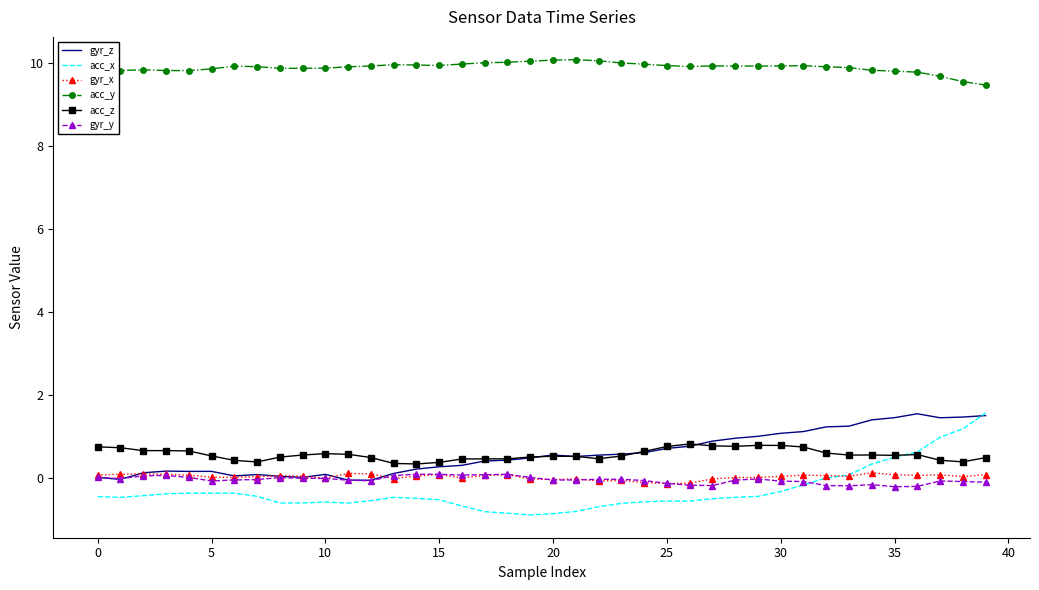

Which series has the largest range (max minus min)?

acc_x